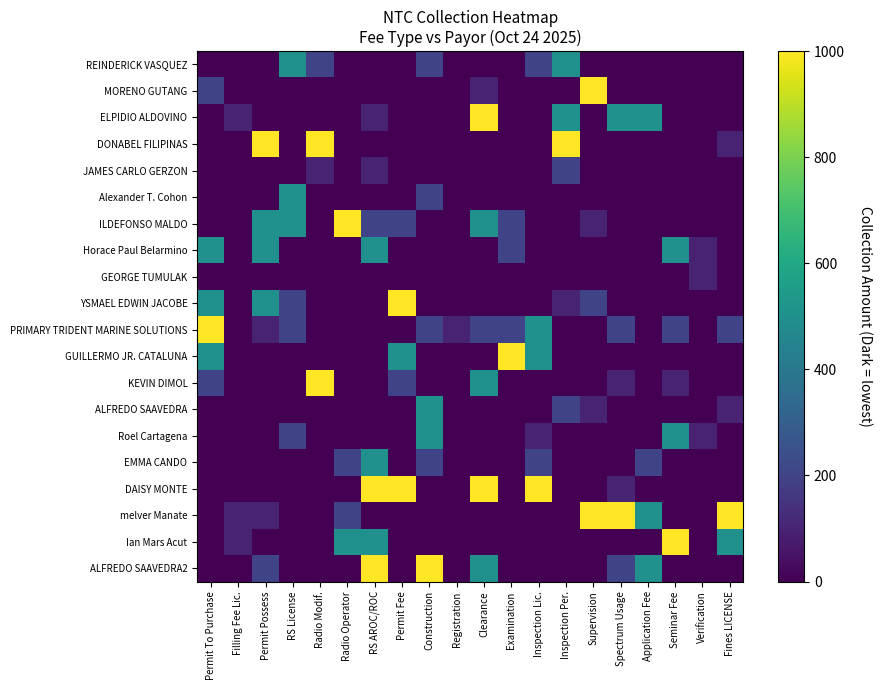

List the series in order of their peak value, highest first.

MORENO GUTANG, ELPIDIO ALDOVINO, DONABEL FILIPINAS, ILDEFONSO MALDO, YSMAEL EDWIN JACOBE, PRIMARY TRIDENT MARINE SOLUTIONS, GUILLERMO JR. CATALUNA, KEVIN DIMOL, DAISY MONTE, melver Manate, Ian Mars Acut, ALFREDO SAAVEDRA2, REINDERICK VASQUEZ, Alexander T. Cohon, Horace Paul Belarmino, ALFREDO SAAVEDRA, Roel Cartagena, EMMA CANDO, JAMES CARLO GERZON, GEORGE TUMULAK